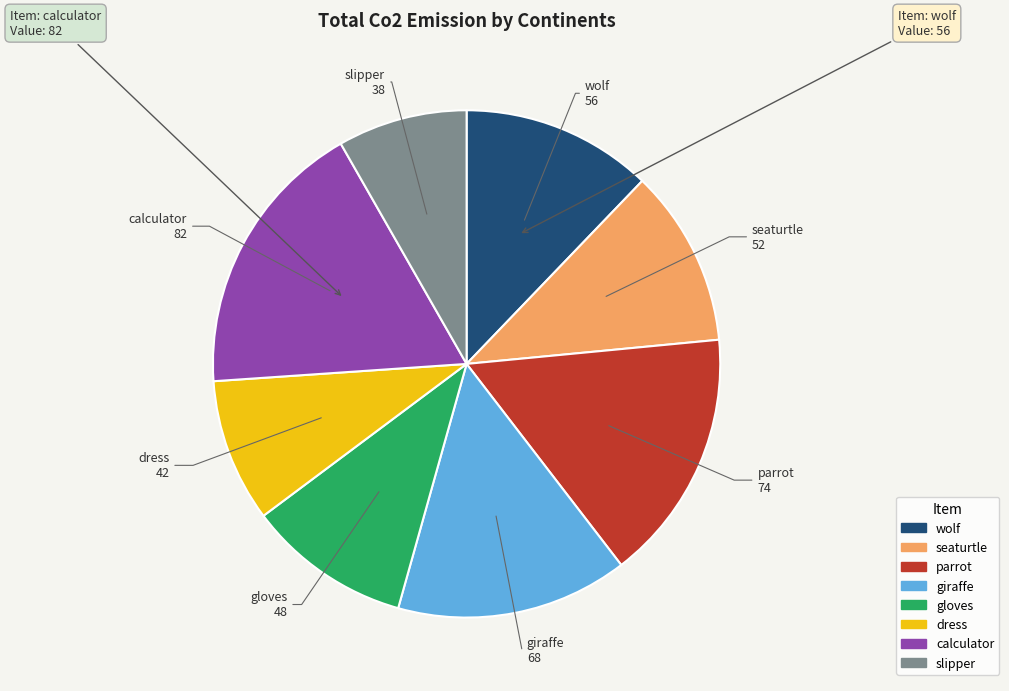

How many segments does this pie chart have?

8